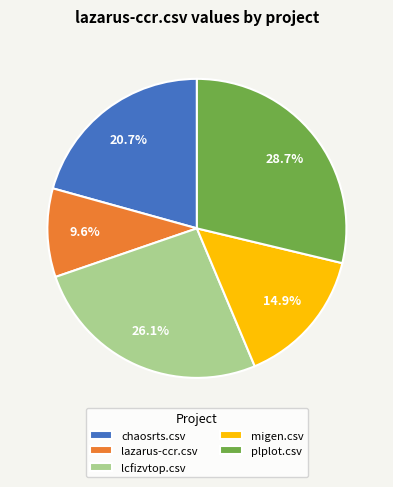

Which category has the biggest portion of the pie?

plplot.csv